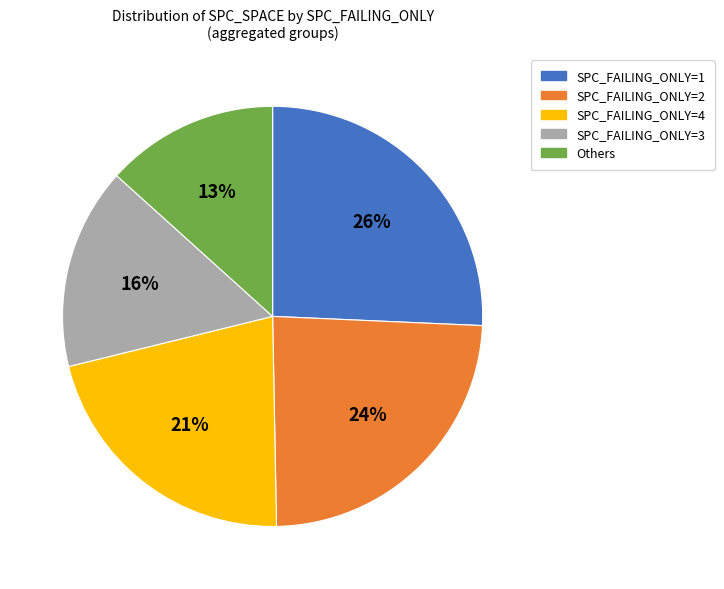

To the nearest percent, what is the average slice percentage?

20%